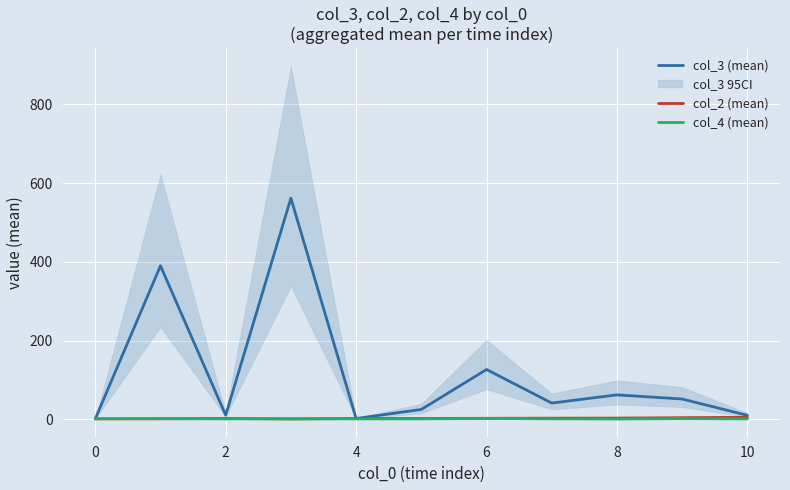

True or false: col_3 (mean) has a value of 1.0 at 0.

True